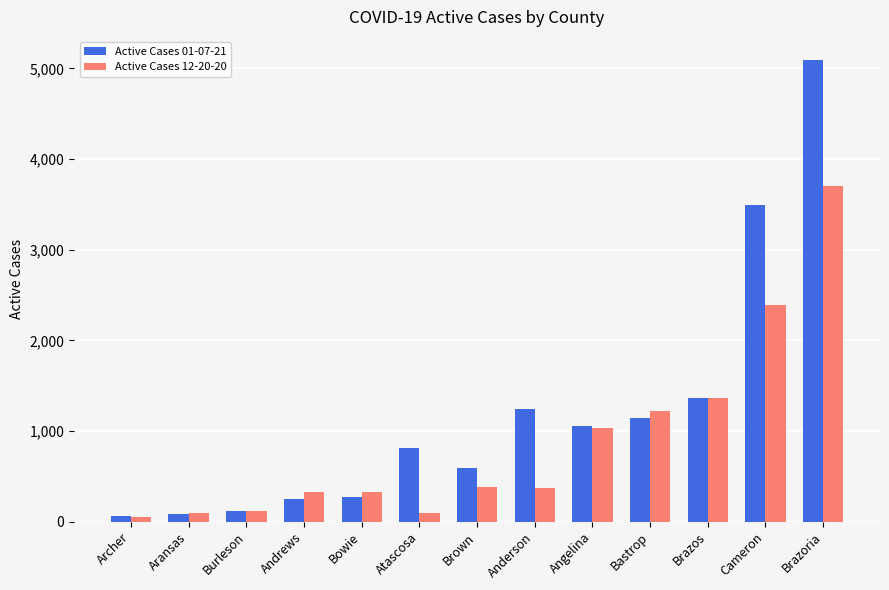

What are all the series names shown in the legend?

Active Cases 01-07-21, Active Cases 12-20-20